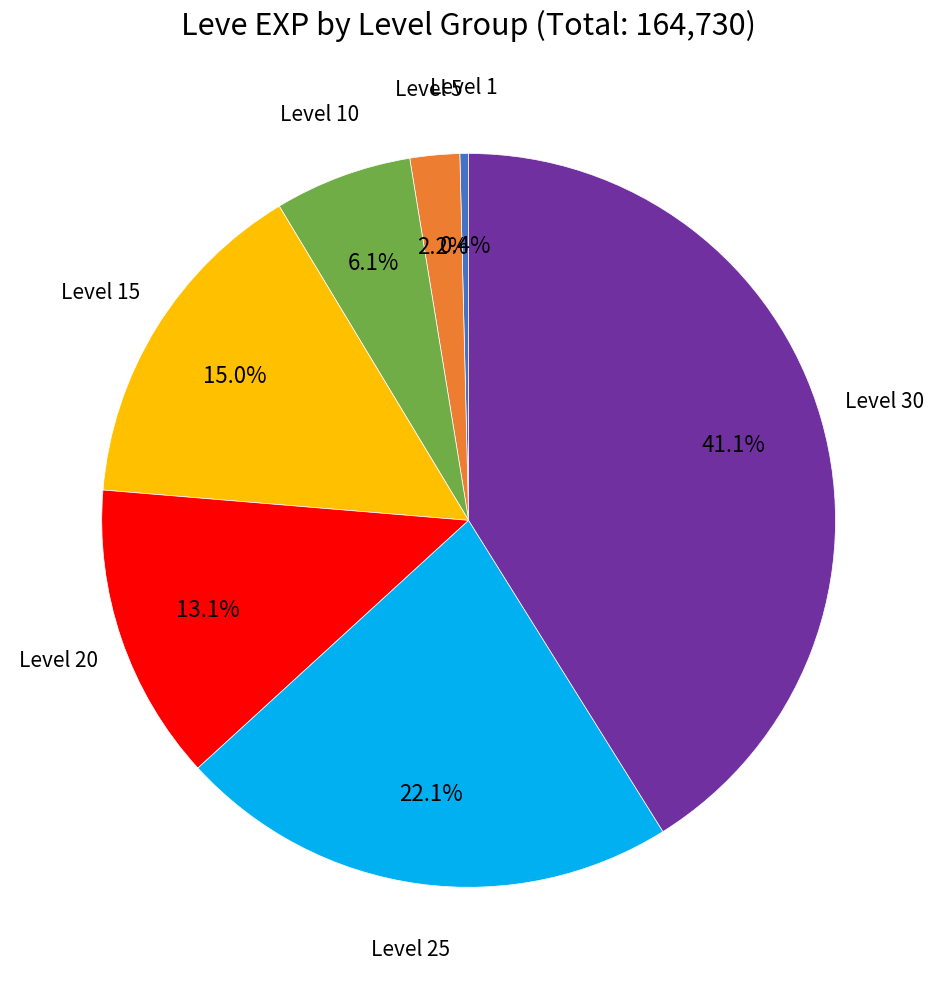

Is there any slice that represents more than half of the pie?

No